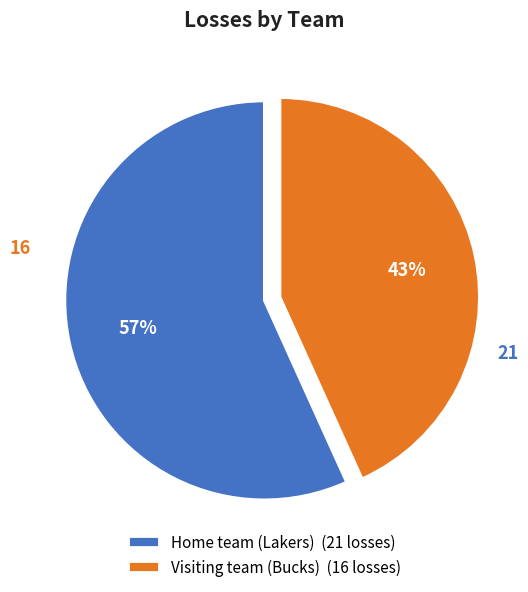

How many segments does this pie chart have?

2